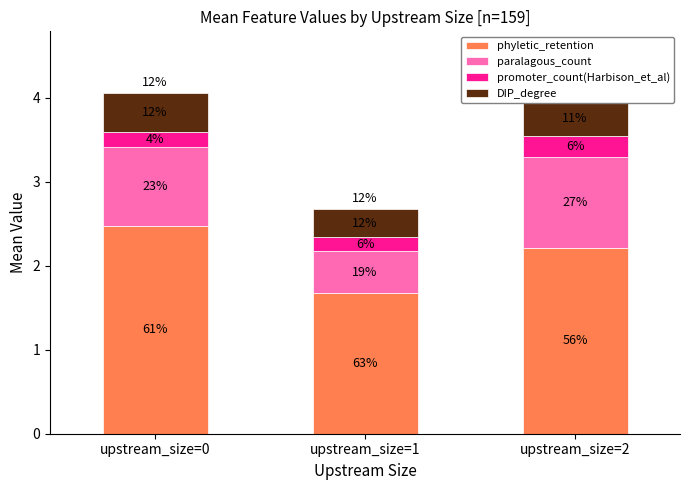

Are the bars horizontal?

No